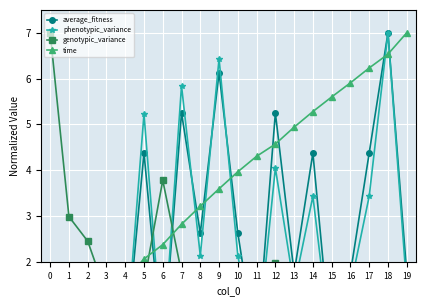

At 15, list the series in order from smallest to largest.

average_fitness, phenotypic_variance, genotypic_variance, time